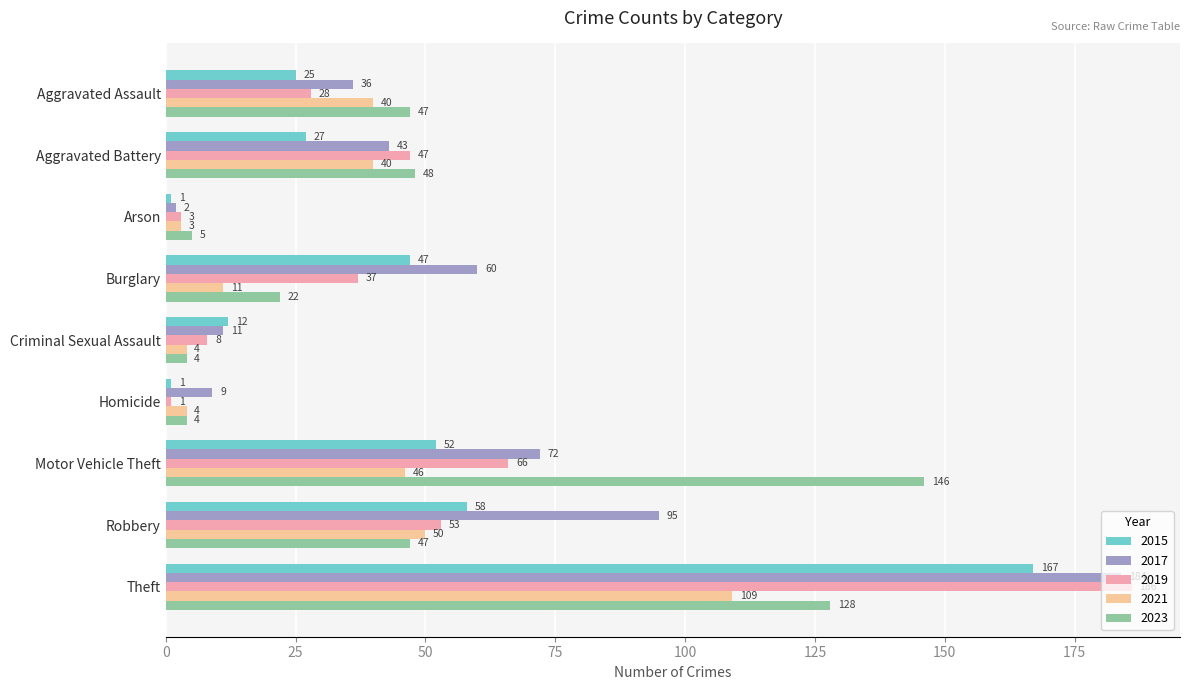

What is the greatest value displayed?

186